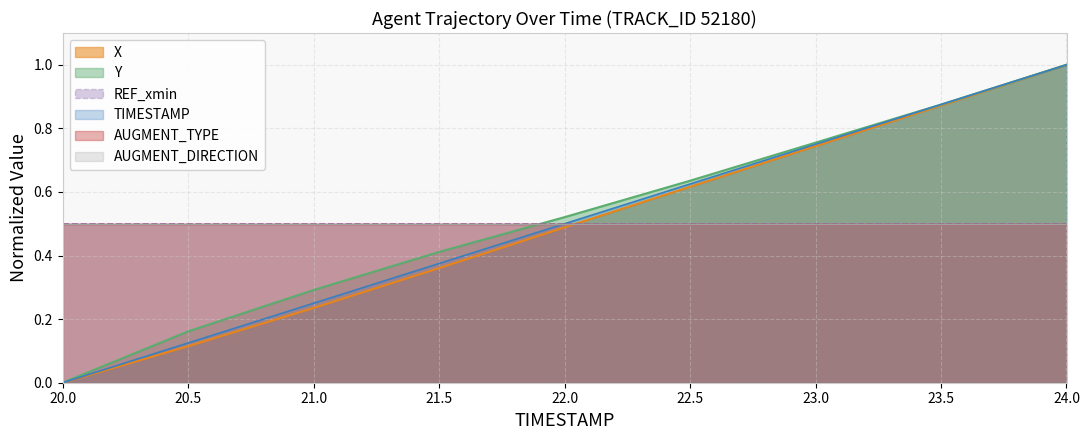

How many lines are shown in the chart?

6